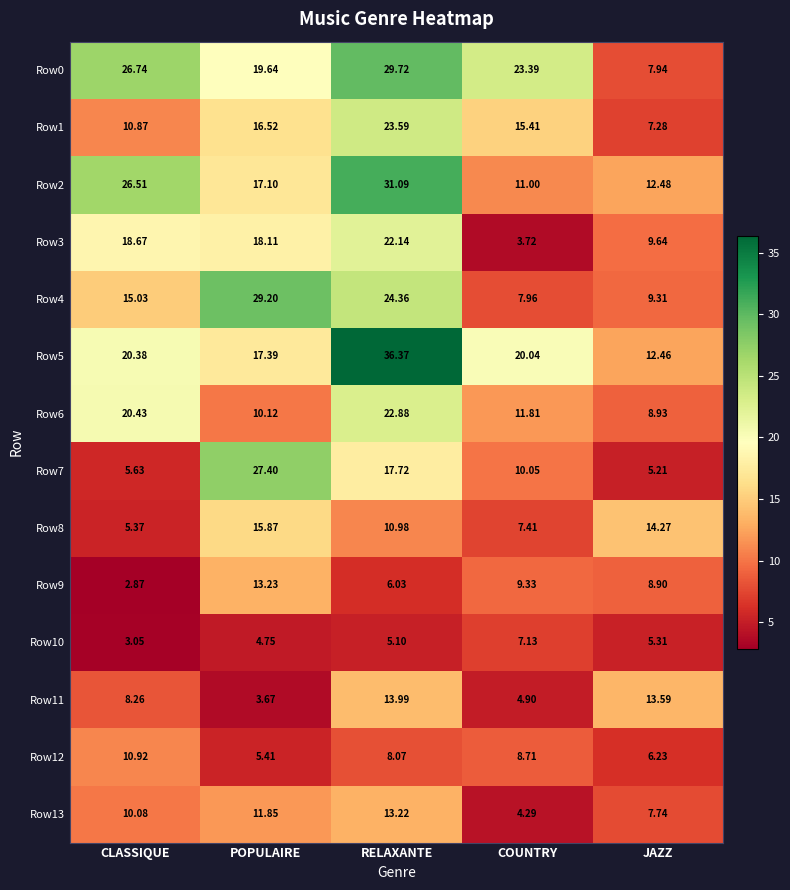

At how many categories does at least one series exceed 3?

5